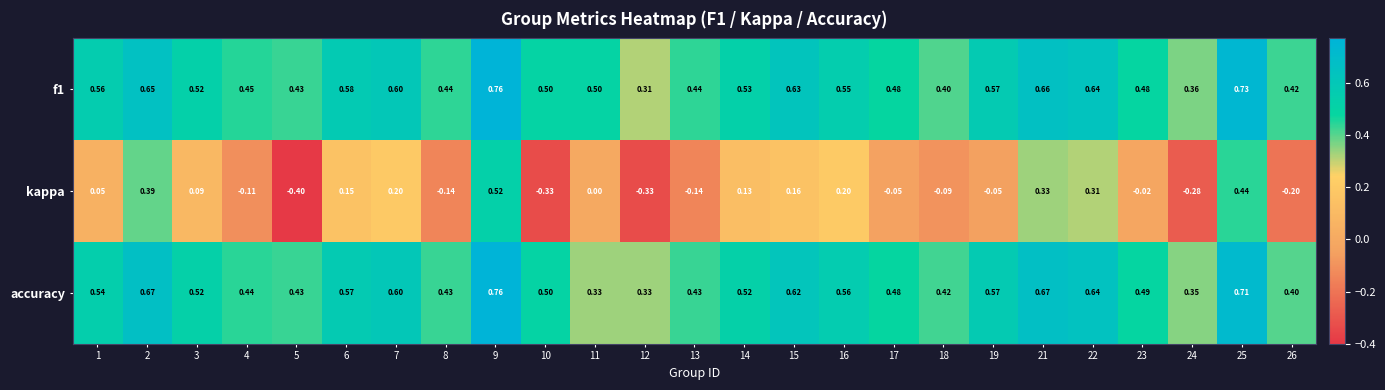

Which series has the largest range (max minus min)?

kappa